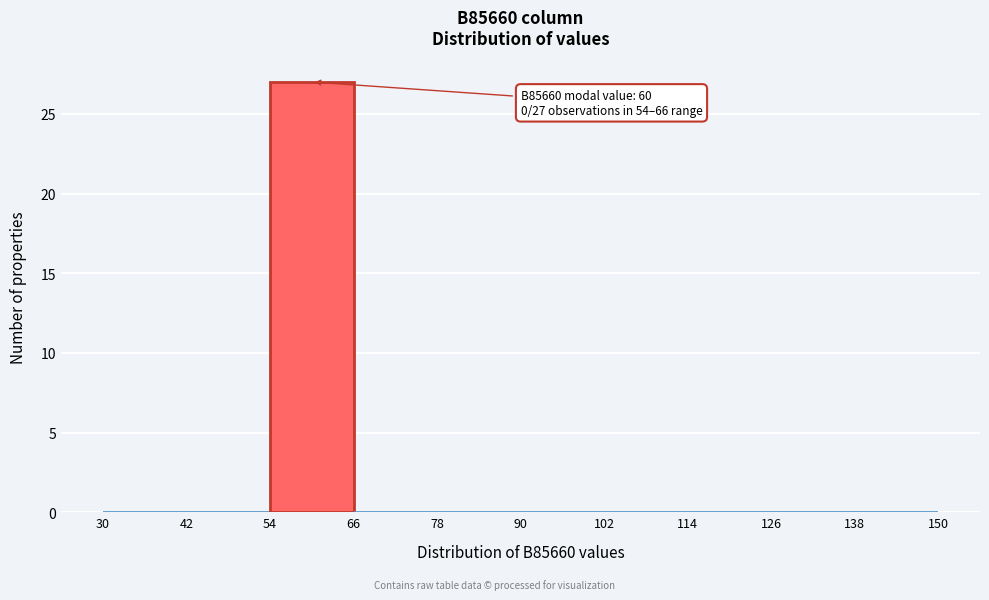

Over which range of the x-axis is the bar tallest?

54 to 66